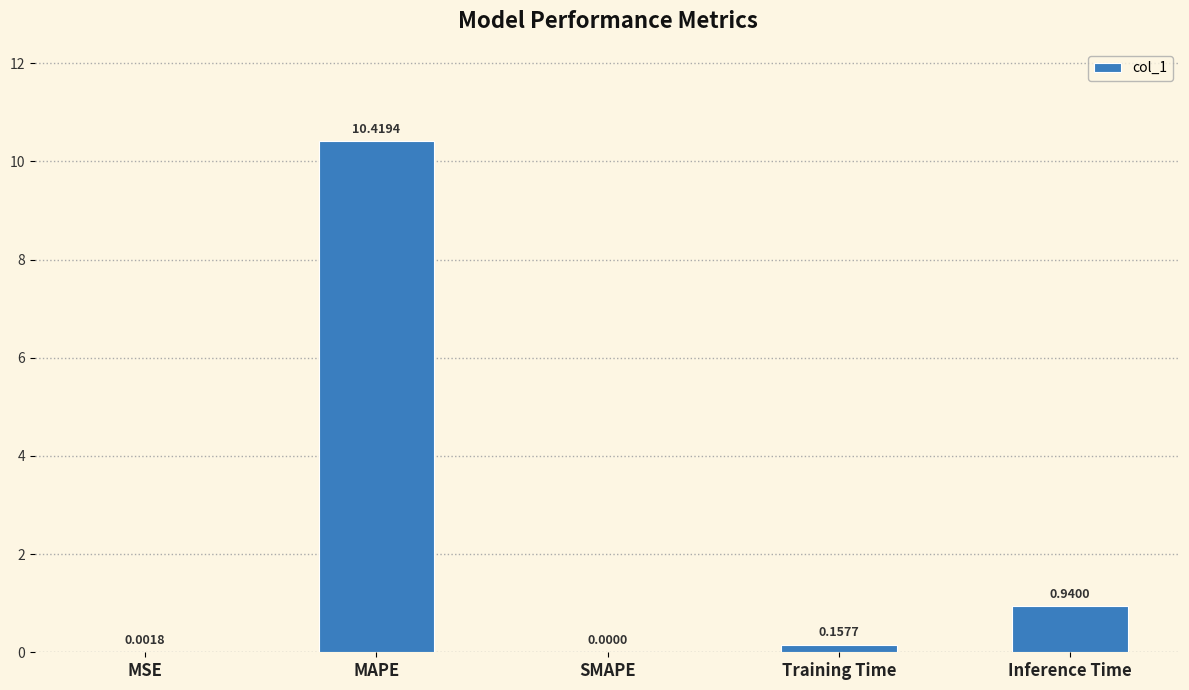

What is the change in value from MAPE to Inference Time?

-9.5